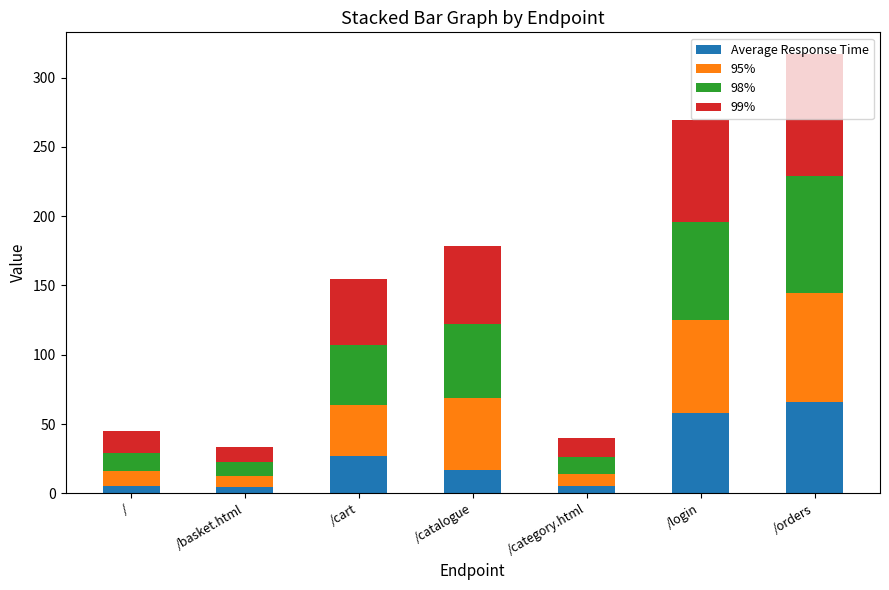

The Average Response Time series shows 65.9 at /orders. True or false?

True